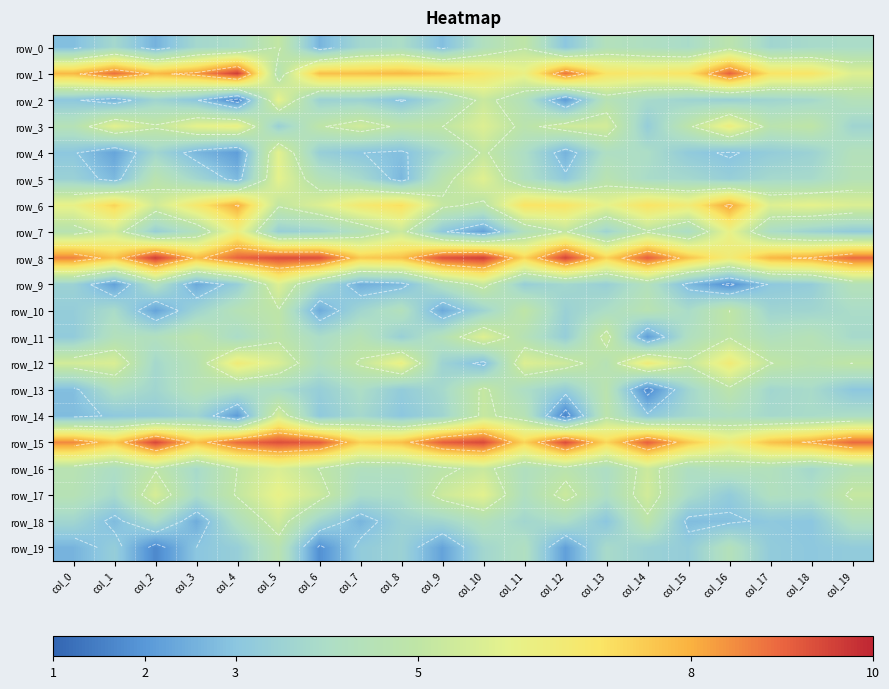

List the labels in order of row_17 value, smallest first.

col_16, col_1, col_7, col_3, col_15, col_8, col_18, col_13, col_11, col_17, col_0, col_4, col_19, col_12, col_9, col_6, col_14, col_2, col_10, col_5